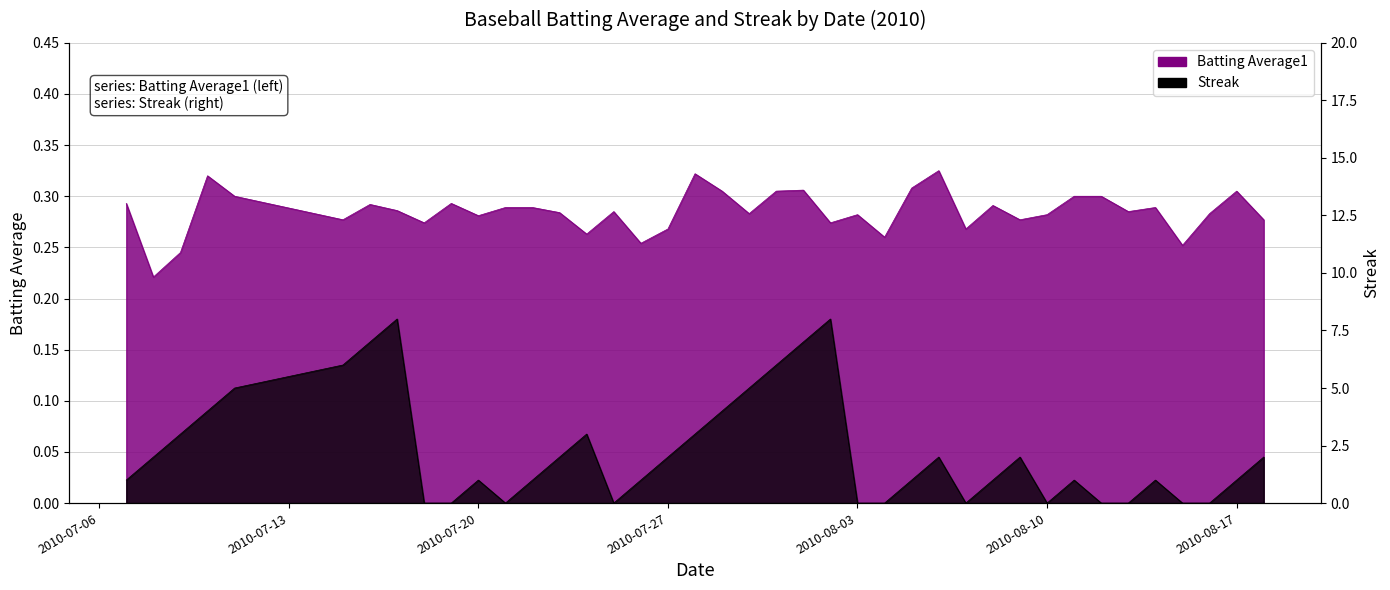

Between 2010-07-30 and 2010-08-06, which is larger?

2010-08-06